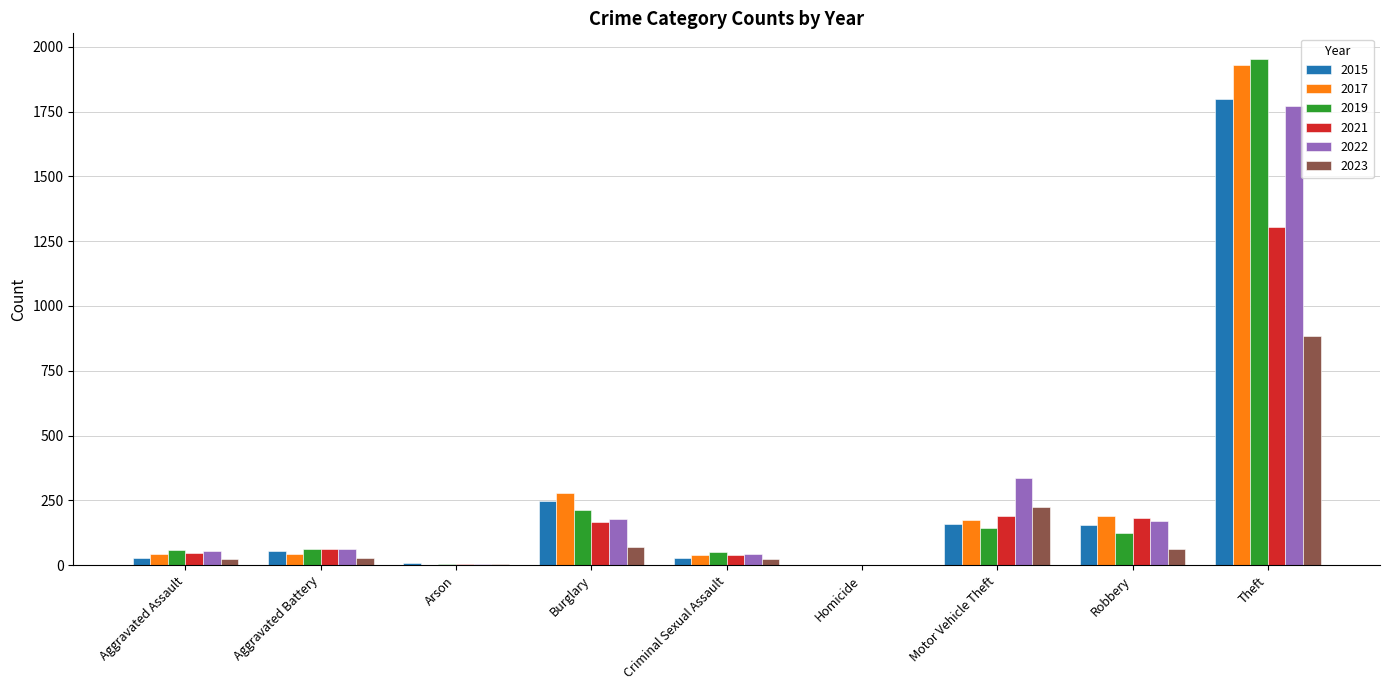

Is it true that 2017 equals 43 at Aggravated Assault?

True